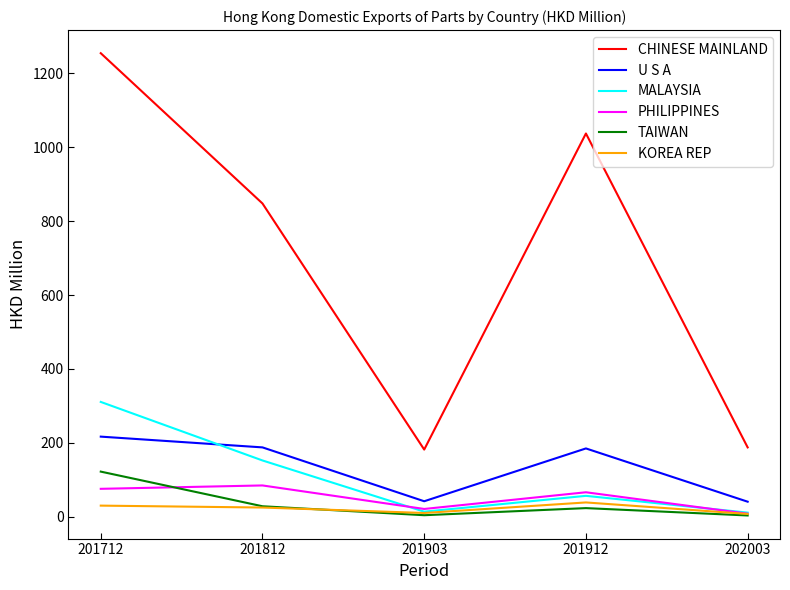

What is the minimum value for U S A?

41.2